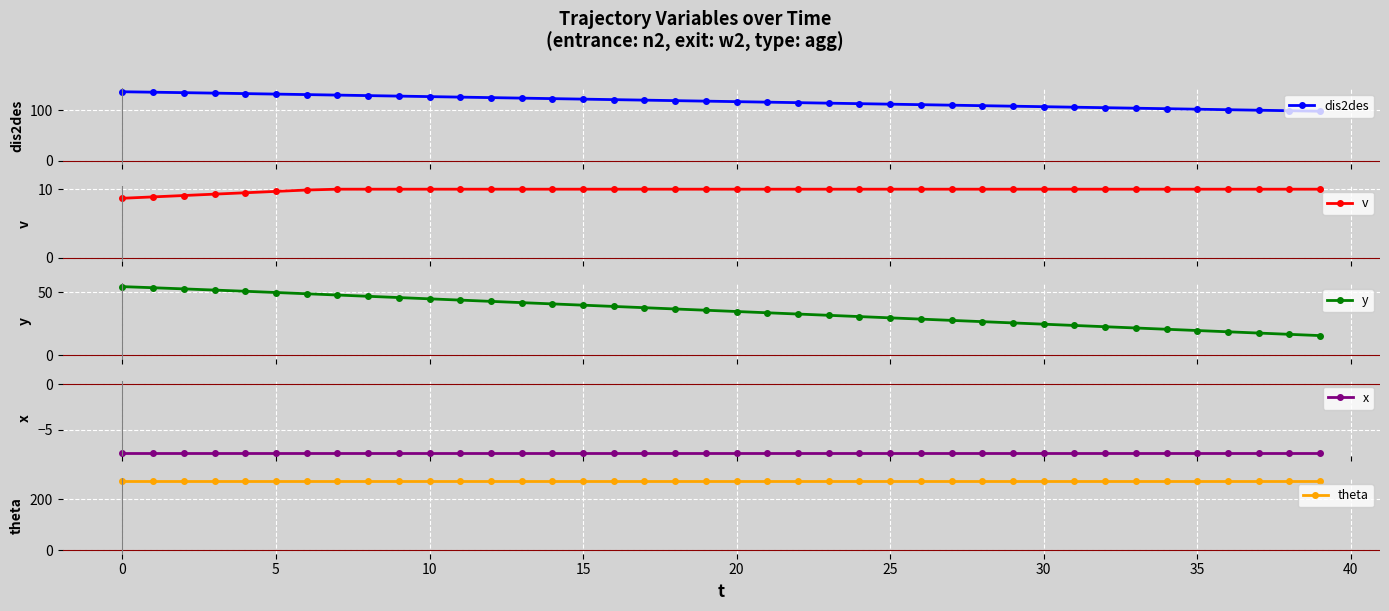

What is the label of the 35th point from the left?

34